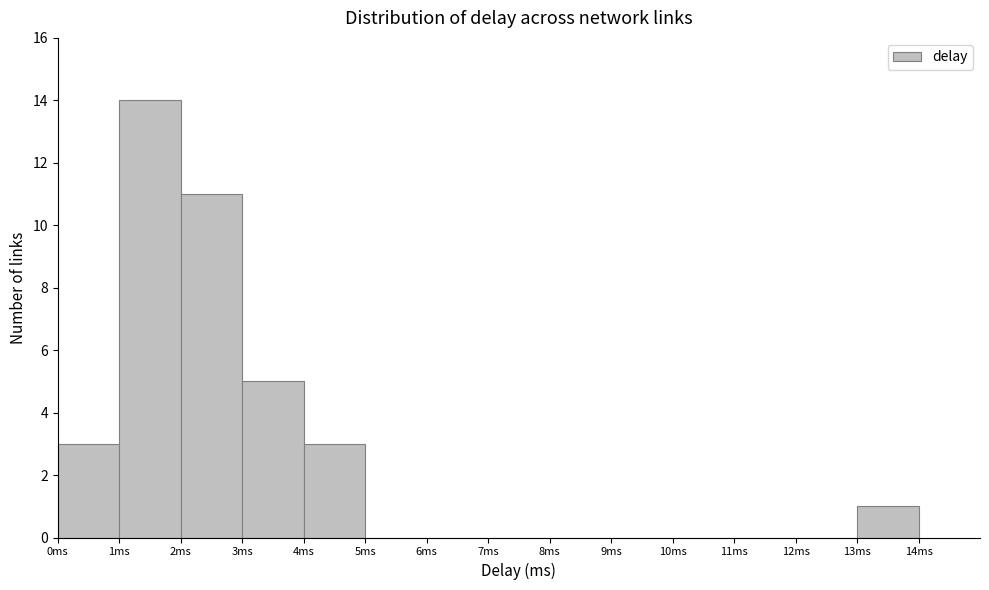

How tall is the bar that spans 4 to 5 on the x-axis? The values are not printed on the chart, so give them approximately, as read against the axis.

3